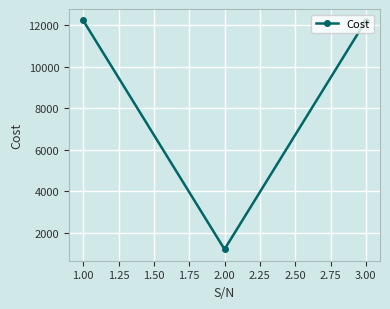

What is the value of the 2nd point from the left?

1222